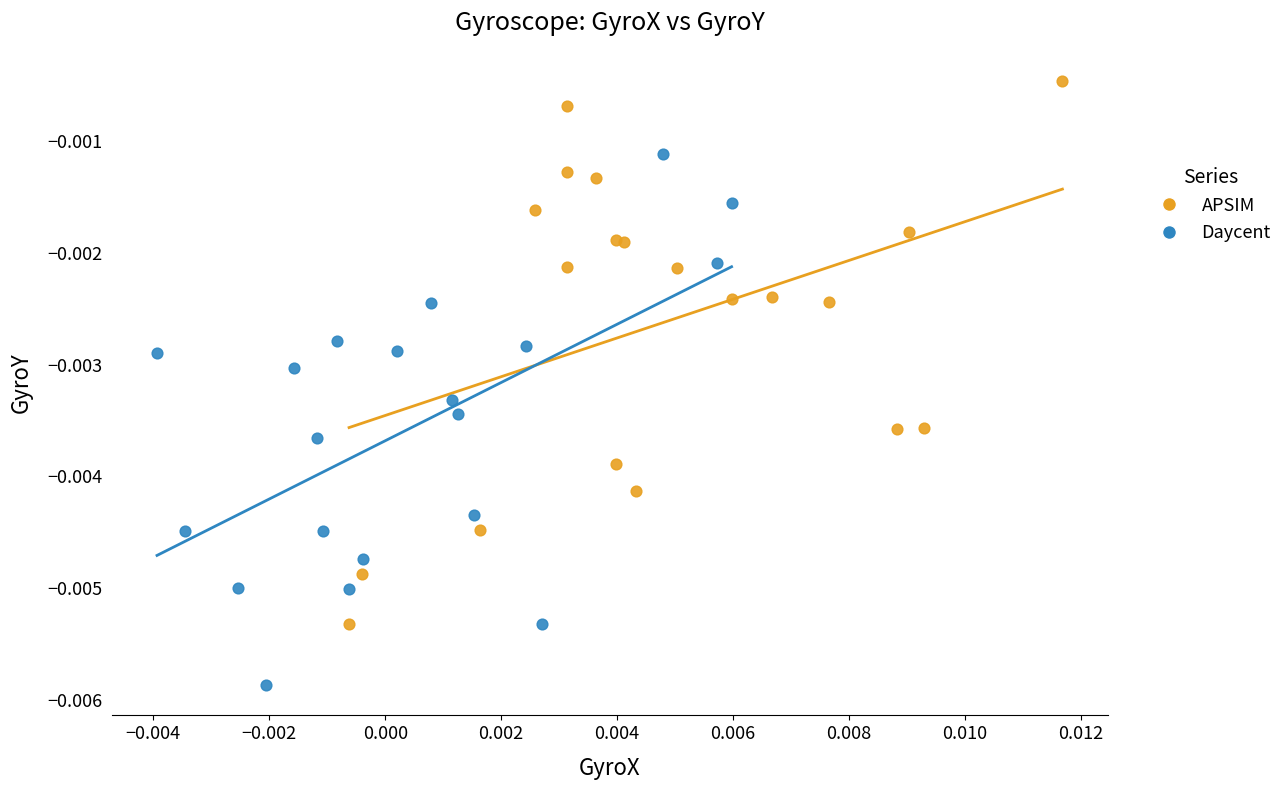

Which series contains the highest Y value?

APSIM